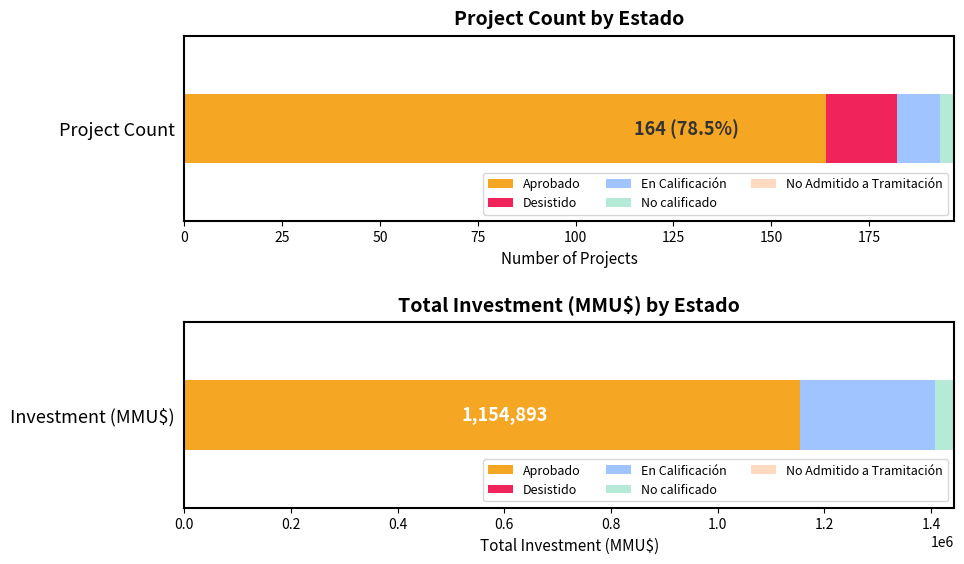

What value does the Count series have at Aprobado?

164